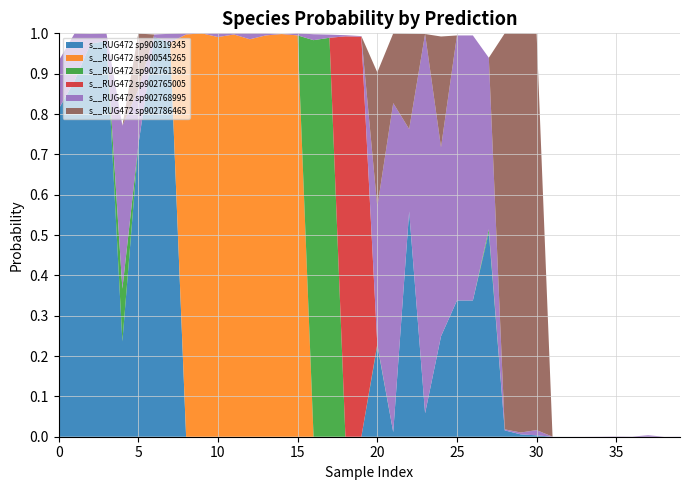

What are all the series names shown in the legend?

s__RUG472 sp900319345, s__RUG472 sp900545265, s__RUG472 sp902761365, s__RUG472 sp902765005, s__RUG472 sp902768995, s__RUG472 sp902786465